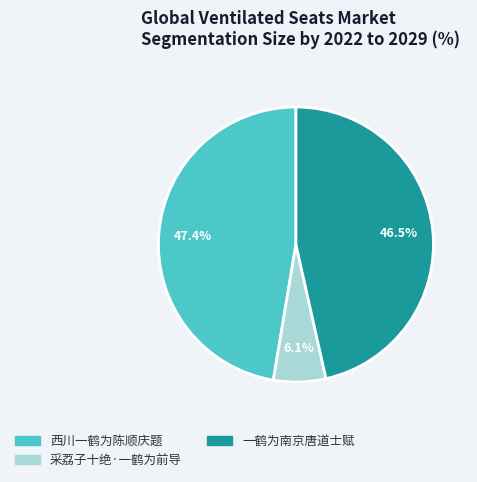

The 西川一鹤为陈顺庆题 slice represents 57% of the pie. True or false?

False